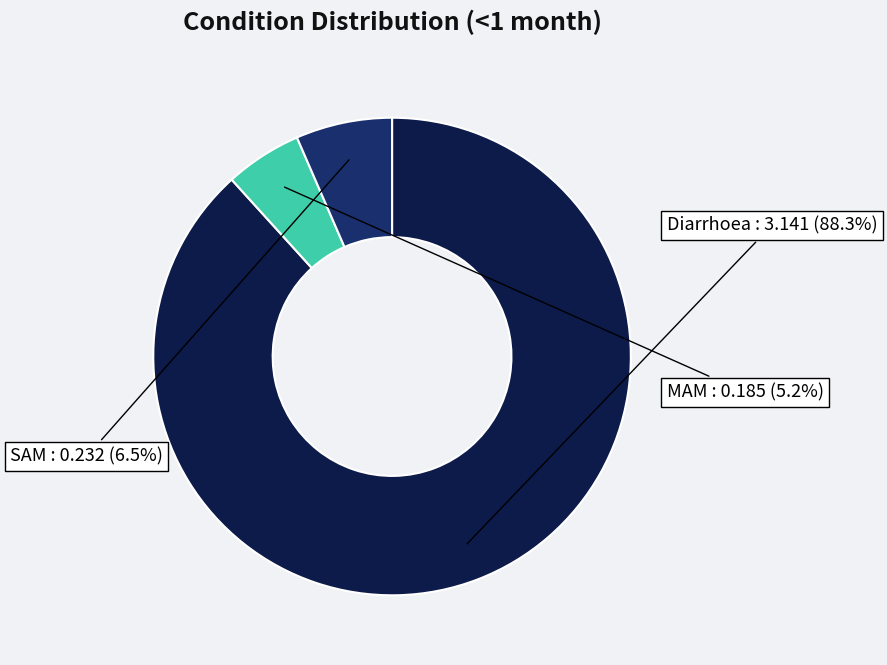

Is there any slice that represents more than half of the pie?

Yes